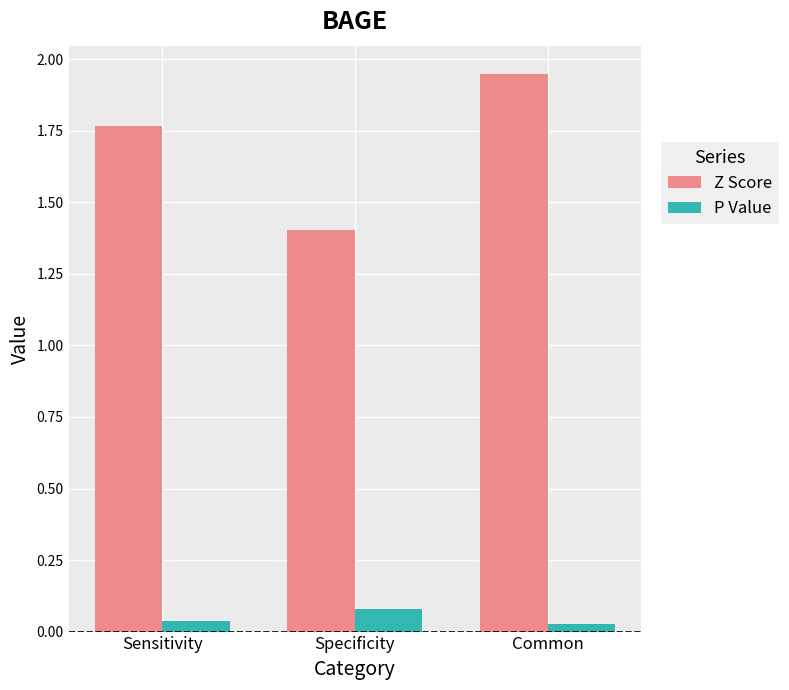

How many data points does each series have?

3